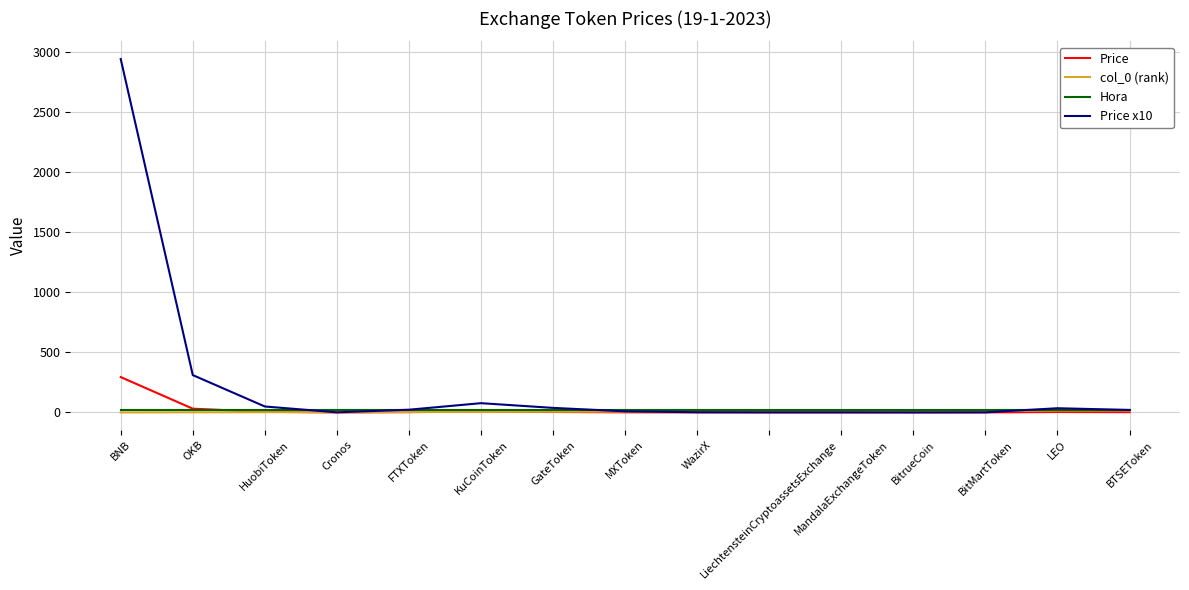

At which category is the sum across all series the highest?

BNB